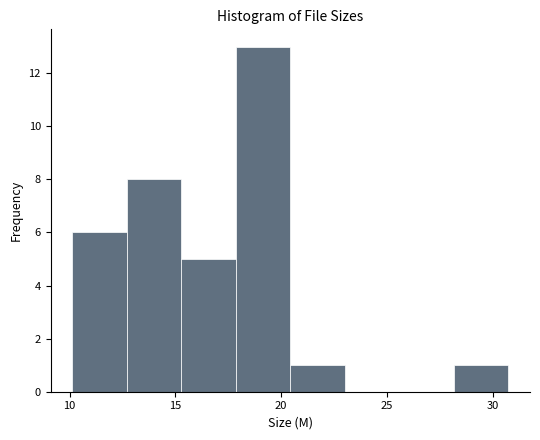

Reading left to right, list every bar in this chart as the range it spans on the x-axis followed by its height. Neither the bar edges nor the heights are printed on the chart, so give them approximately, as read against the axes.

10.0 to 12.5: 6
12.5 to 15.5: 8
15.5 to 18.0: 5
18.0 to 20.5: 13
20.5 to 23.0: 1
23.0 to 25.5: 0
25.5 to 28.0: 0
28.0 to 30.5: 1